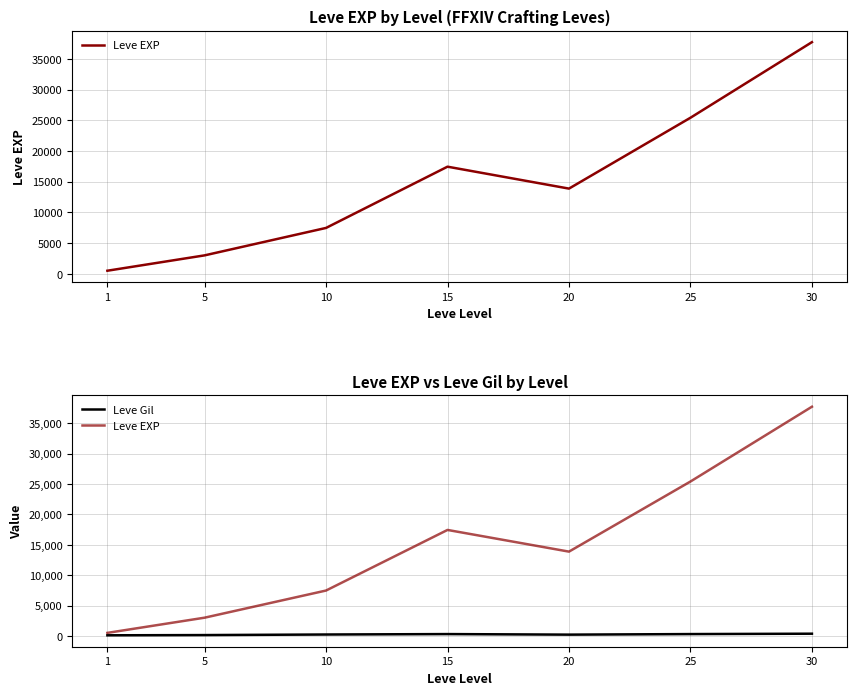

What is the average value of the Leve EXP series?

15062.9